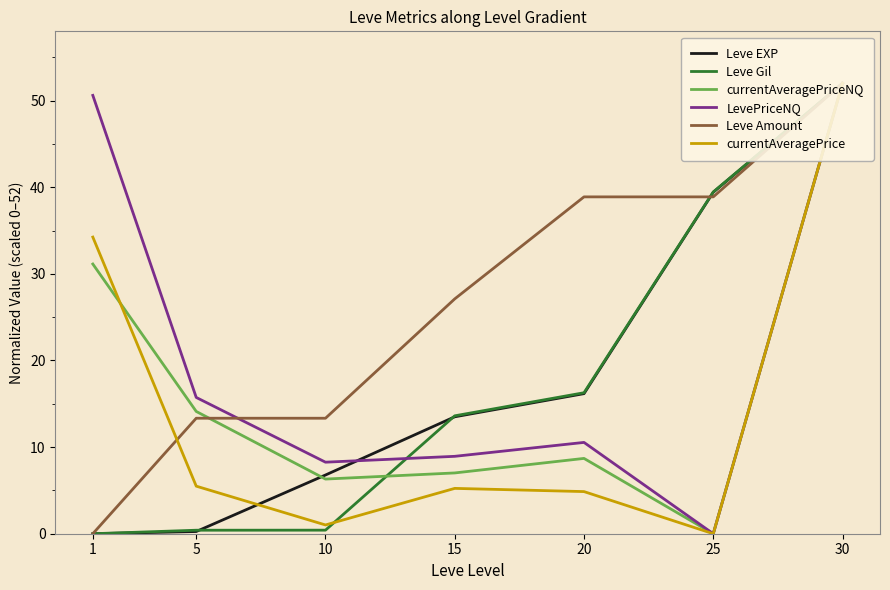

Does the chart have visible grid lines?

No